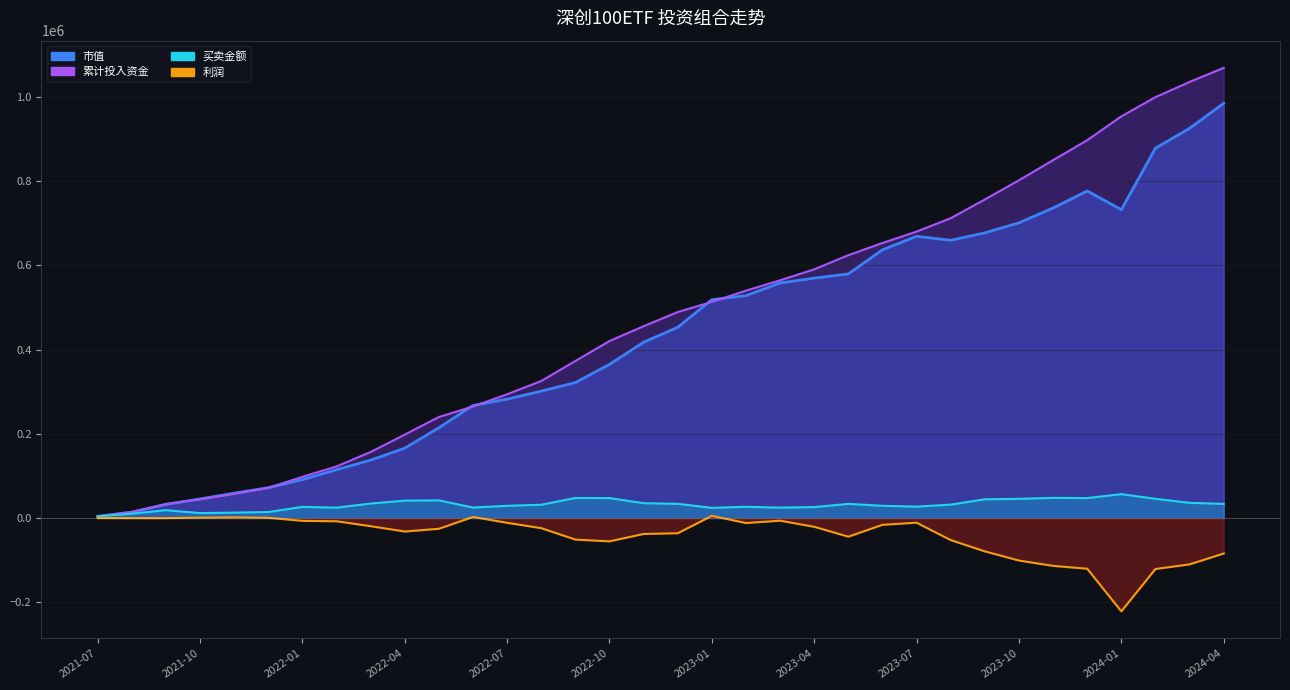

True or false: 买卖金额 and 市值 cross at least once.

False